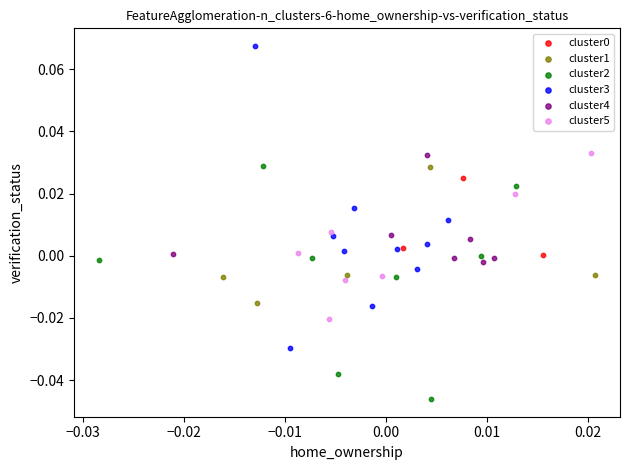

Which series reaches the maximum Y coordinate?

cluster3